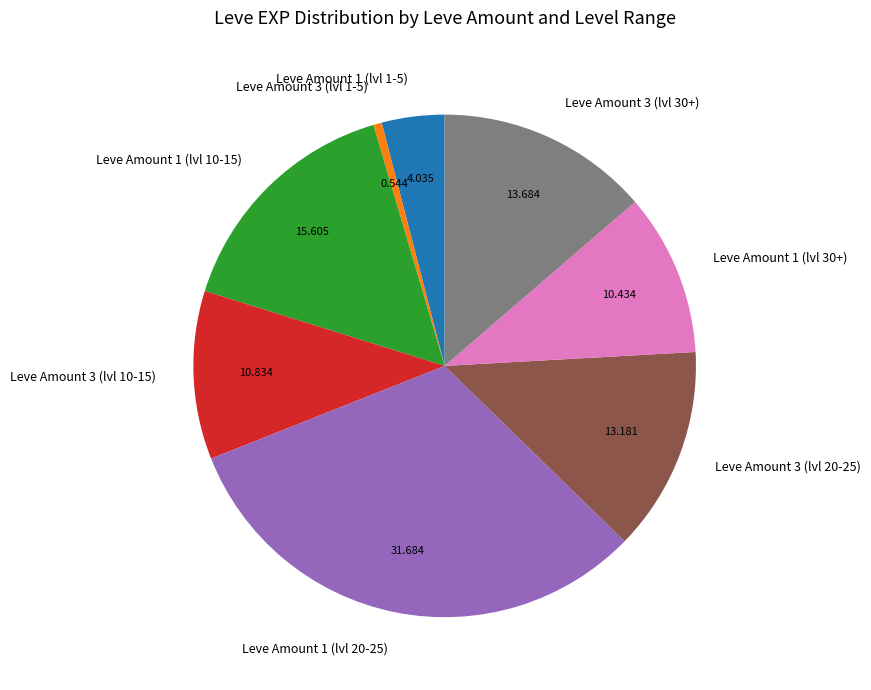

Combined, do Leve Amount 1 (lvl 30+) and Leve Amount 1 (lvl 10-15) account for over 50%?

No